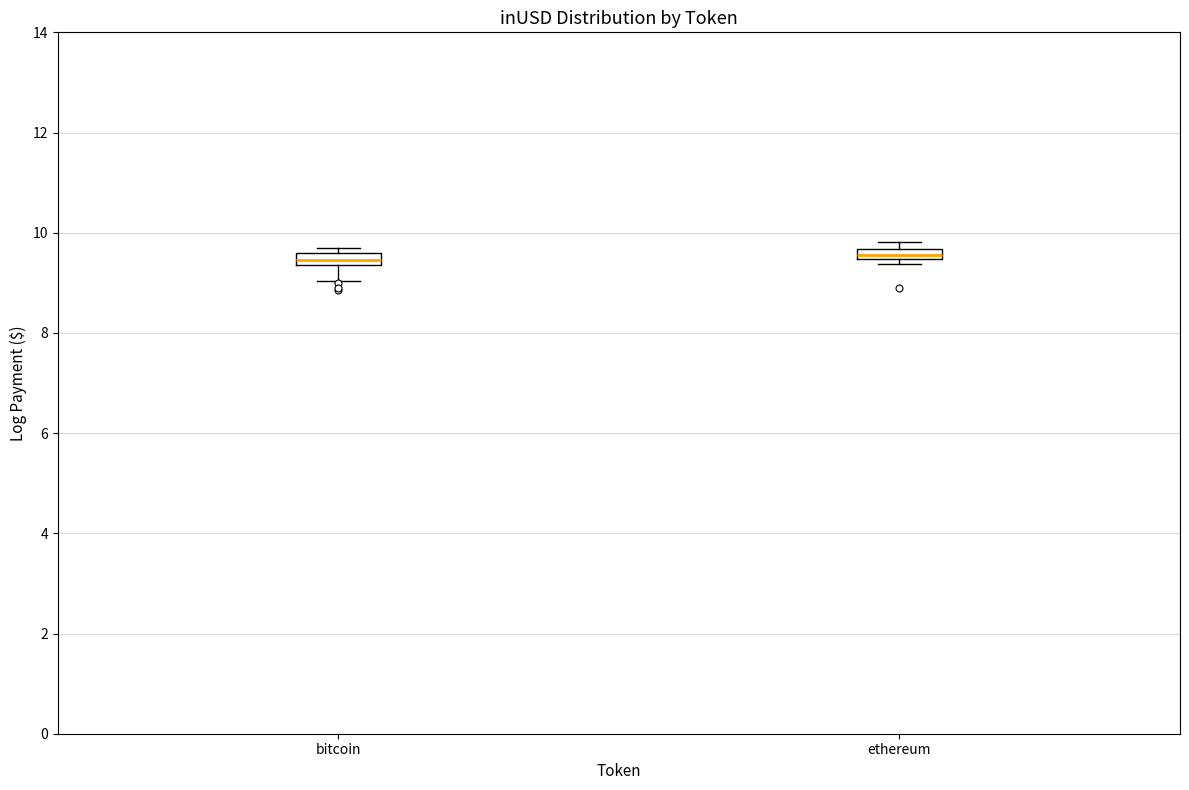

Where is the lower edge of the box for bitcoin on the y-axis? The values are not printed on the chart, so give them approximately, as read against the axis.

9.4